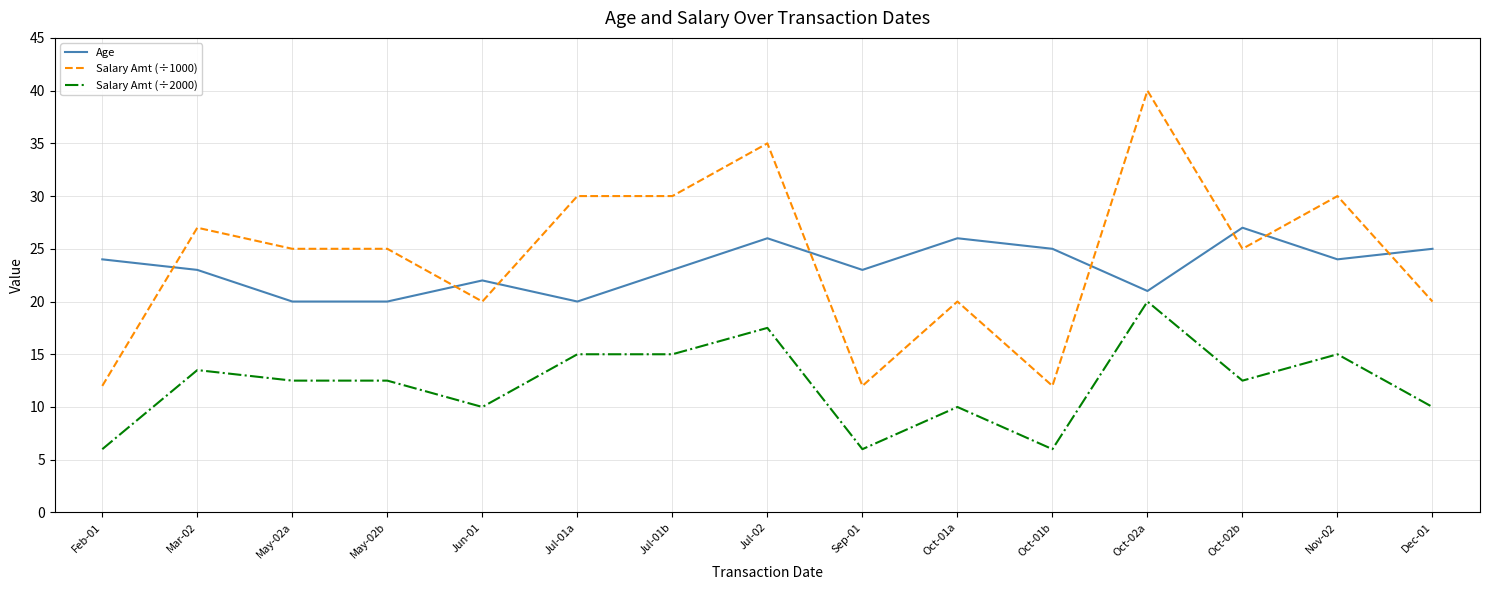

What is the lowest value of the Salary Amt (÷1000) series?

12.0